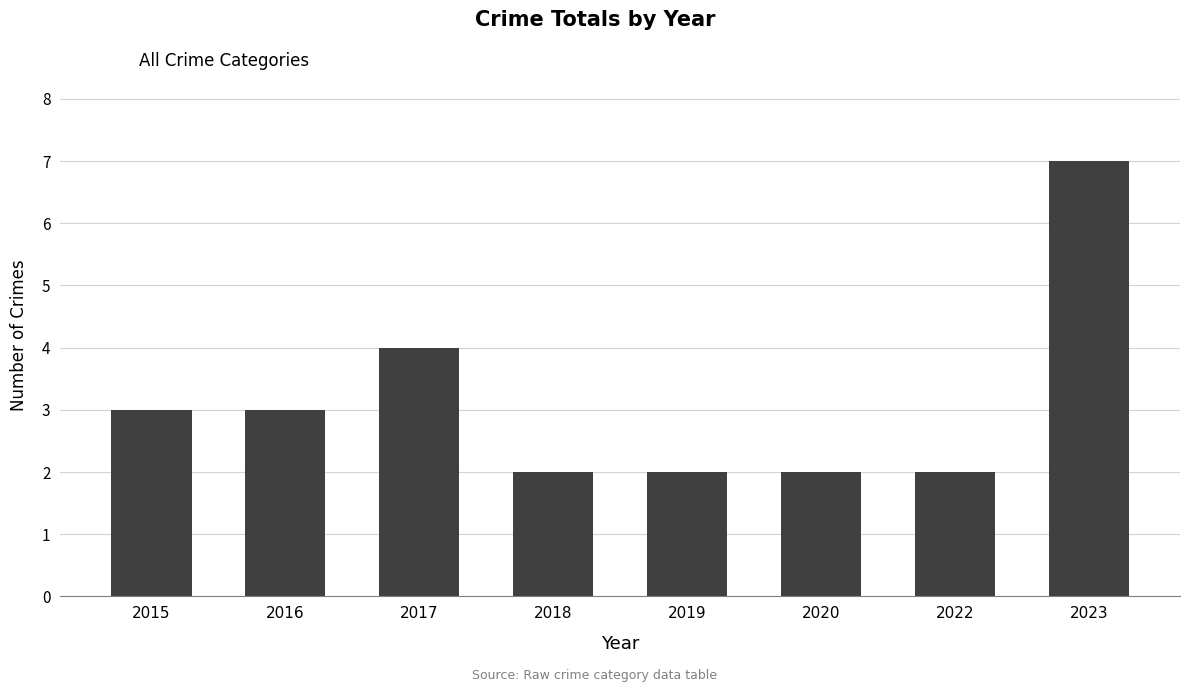

What is the greatest value displayed?

7